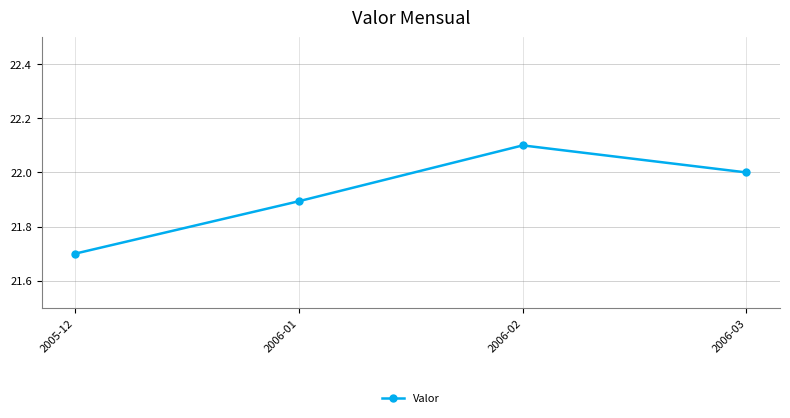

What is the ratio of the value at 2005-12 to the value at 2006-02?

1.0